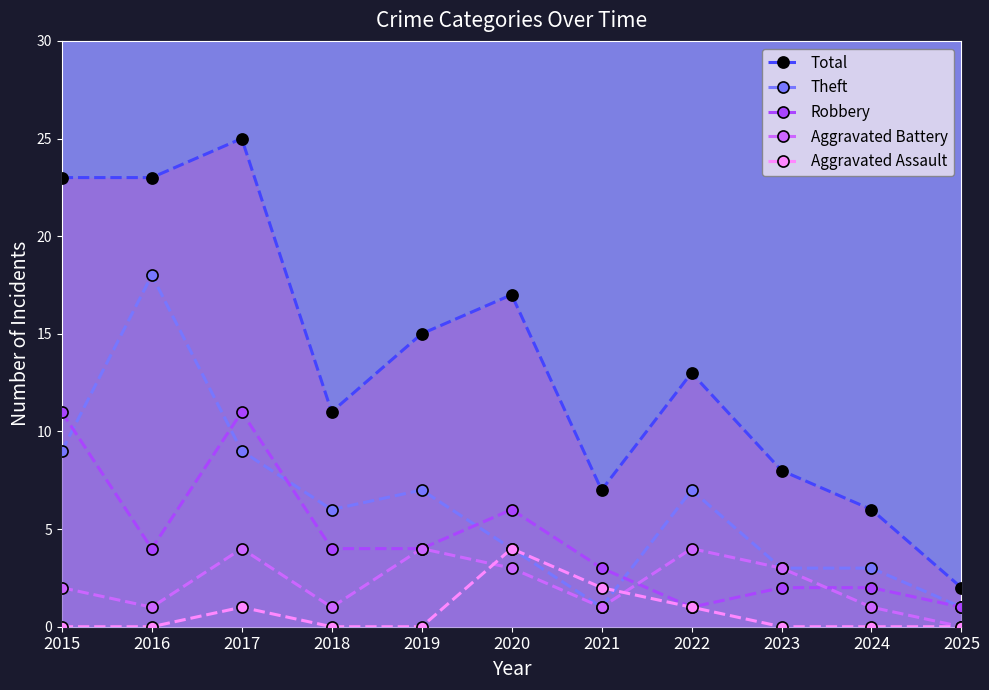

Count the number of categories in the chart.

11